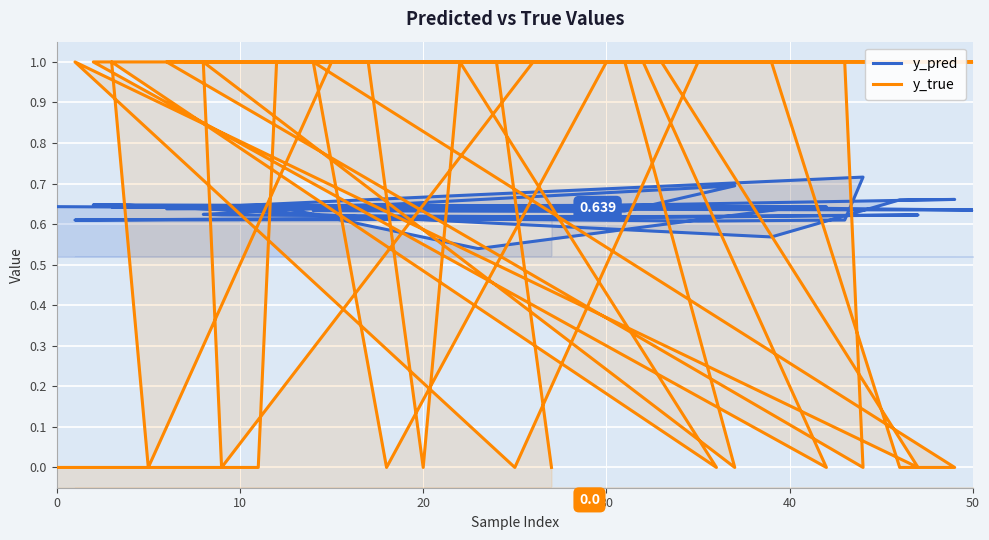

True or false: y_pred has more than 1 points higher than both neighbors.

True